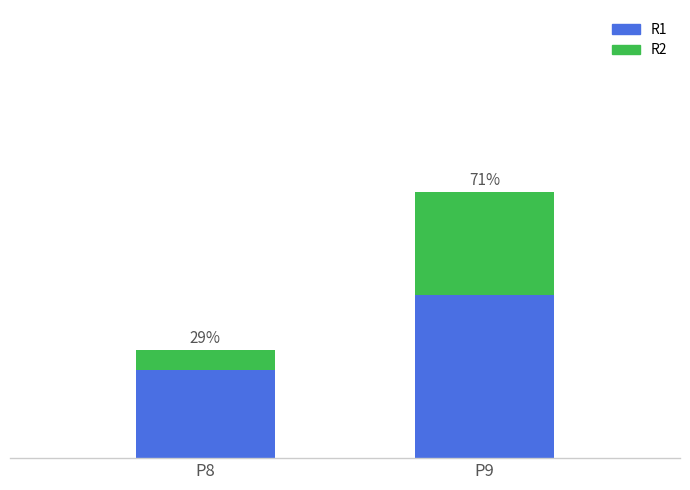

What are all the series names shown in the legend?

R1, R2